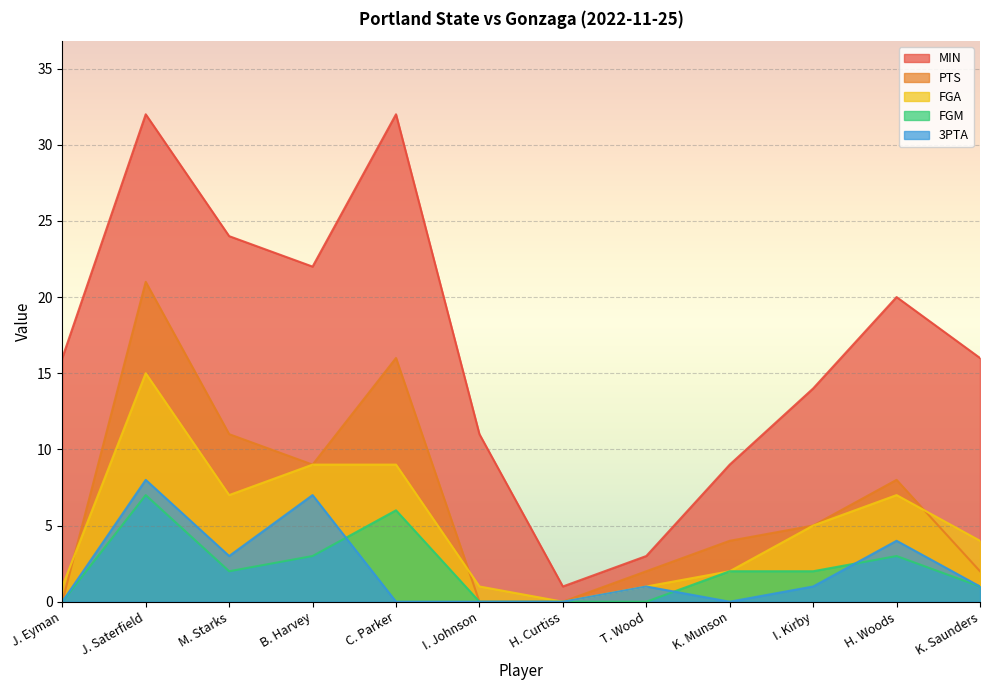

What is the spread (max minus min) of values at J. Eyman?

16